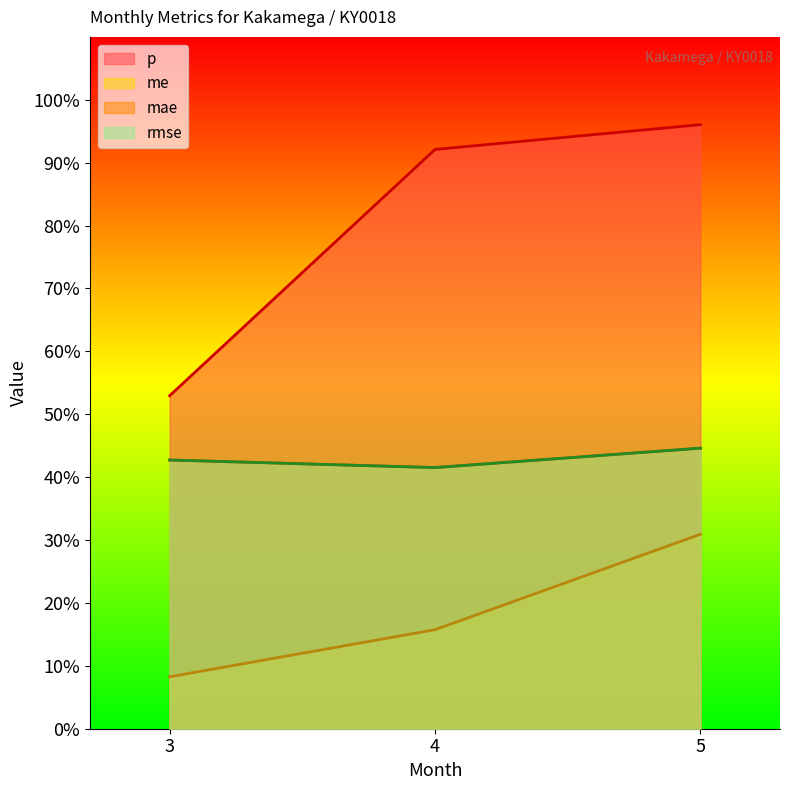

At which category is the sum across all series the highest?

5